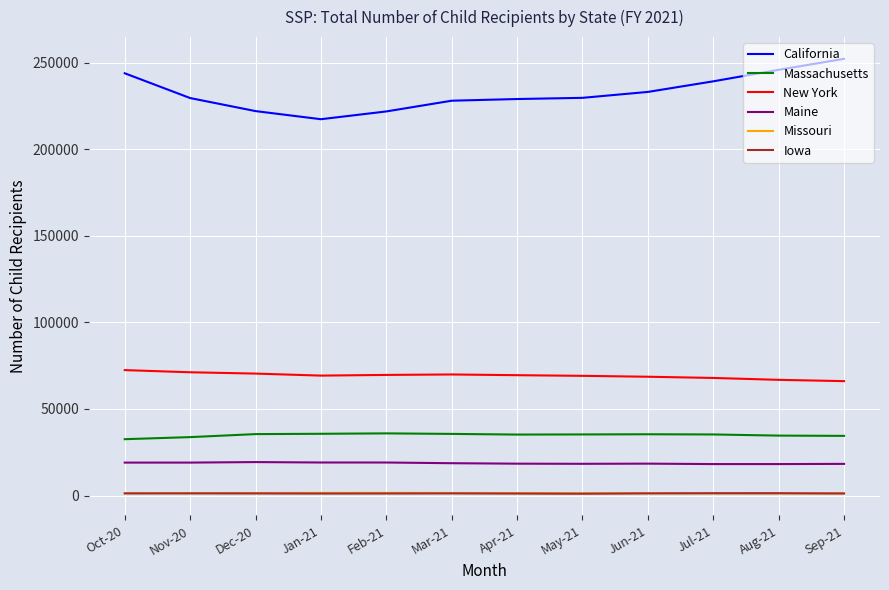

Is the value of New York at Feb-21 greater than the value of Massachusetts at Jul-21?

Yes